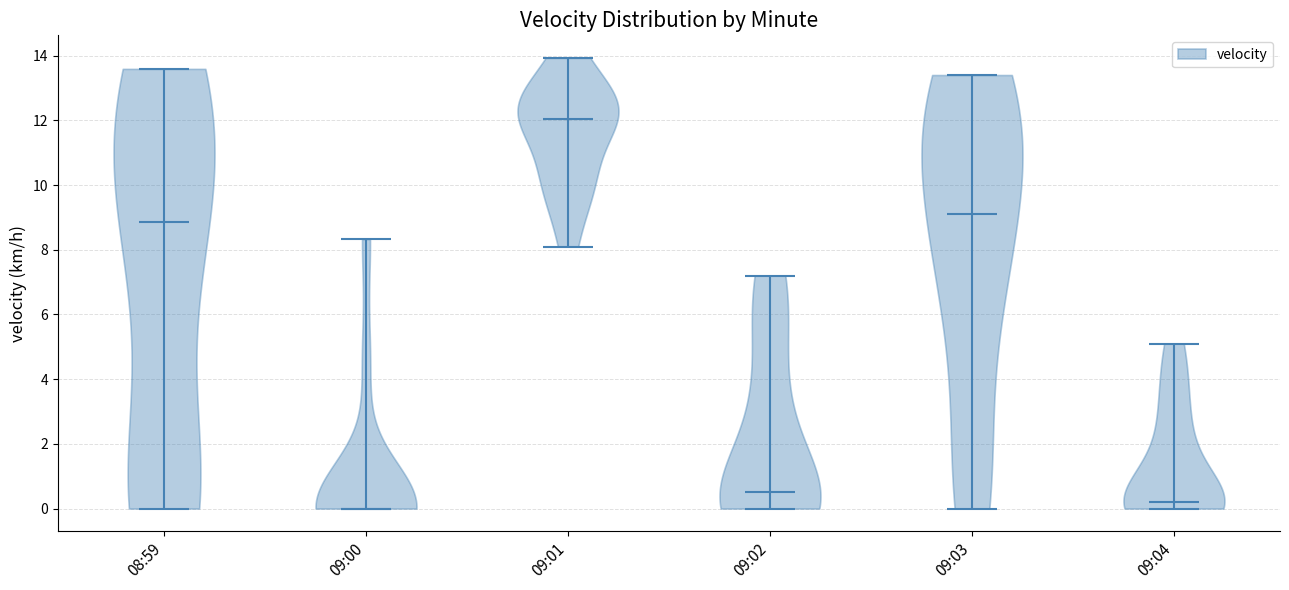

Reading left to right, read every violin against the y-axis: where its median line is, and the lowest and highest points it reaches. The values are not printed on the chart, so give them approximately, as read against the axis.

08:59: median line 8.8, lowest point 0.0, highest point 13.6
09:00: median line 0.0, lowest point 0.0, highest point 8.4
09:01: median line 12.0, lowest point 8.2, highest point 14.0
09:02: median line 0.6, lowest point 0.0, highest point 7.2
09:03: median line 9.2, lowest point 0.0, highest point 13.4
09:04: median line 0.2, lowest point 0.0, highest point 5.2